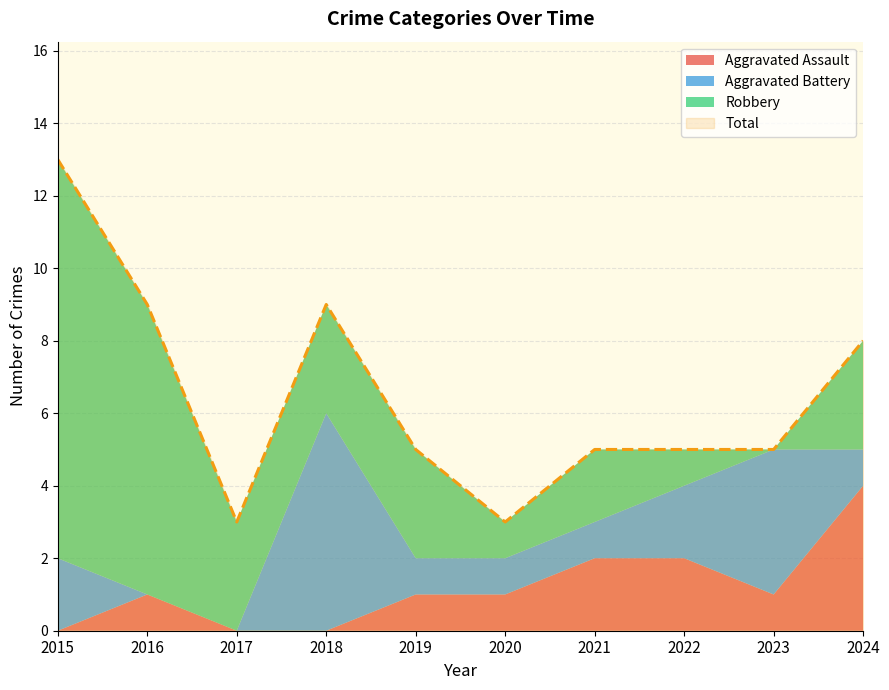

How many interior local peaks does the Total series have?

1